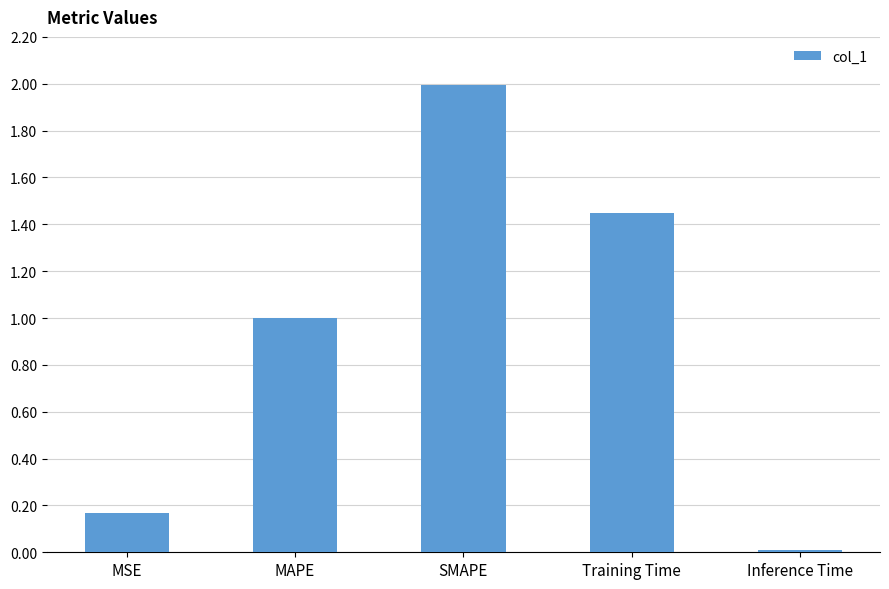

True or false: the data shows 0.0 at Inference Time.

True